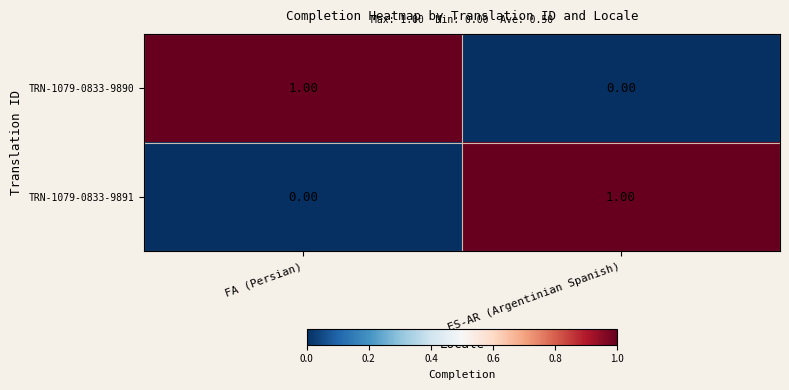

Rank the series at FA (Persian) from lowest to highest value.

TRN-1079-0833-9891, TRN-1079-0833-9890